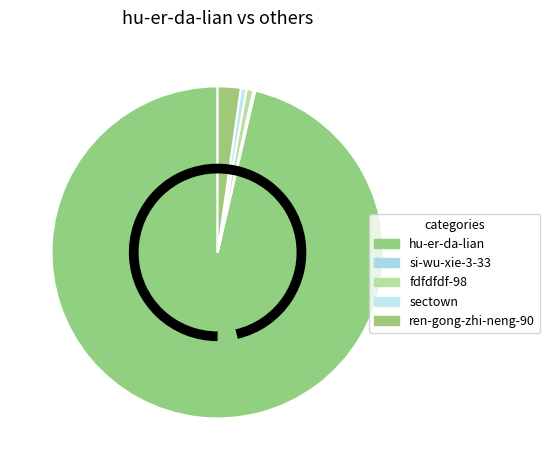

True or false: hu-er-da-lian accounts for 99% of the total.

False